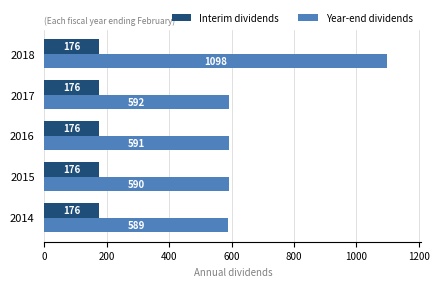

Rank the series by their average value, from lowest to highest.

Interim dividends, Year-end dividends